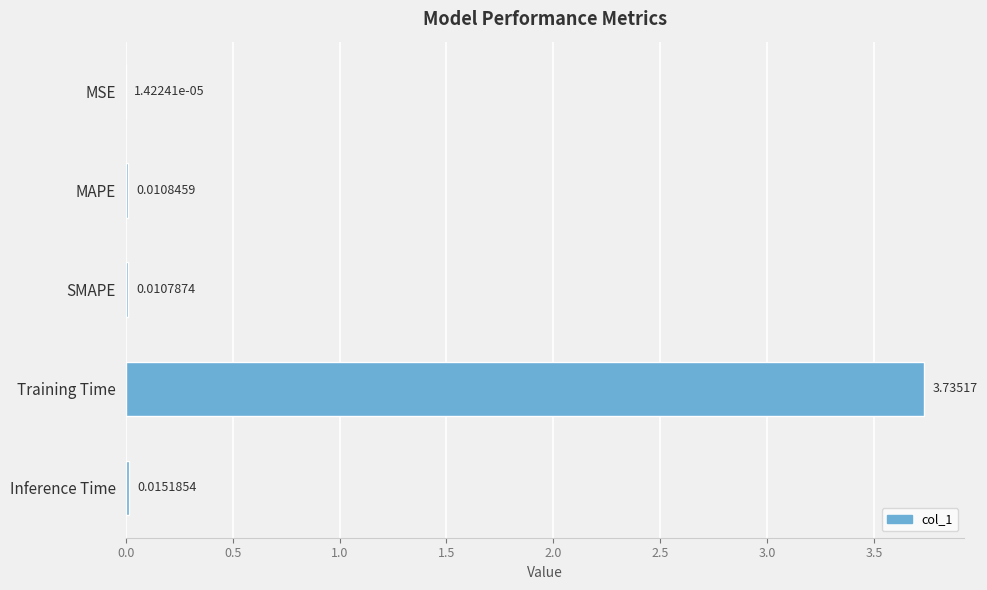

How many data points does each series have?

5